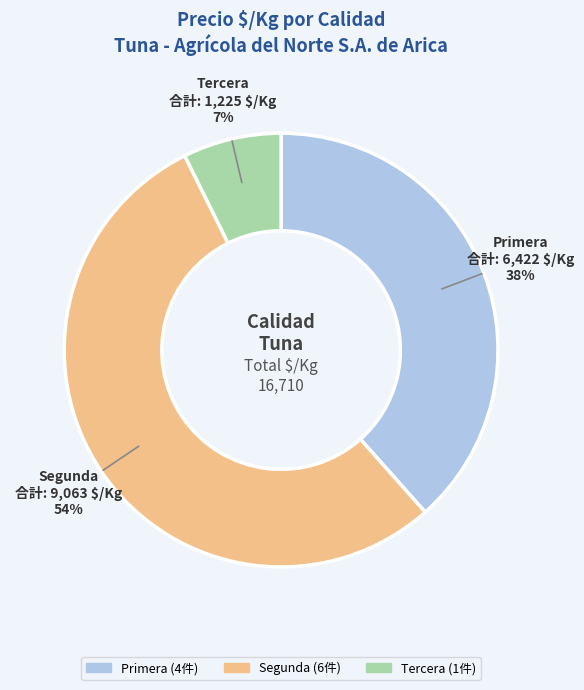

Does any single category account for the majority?

Yes